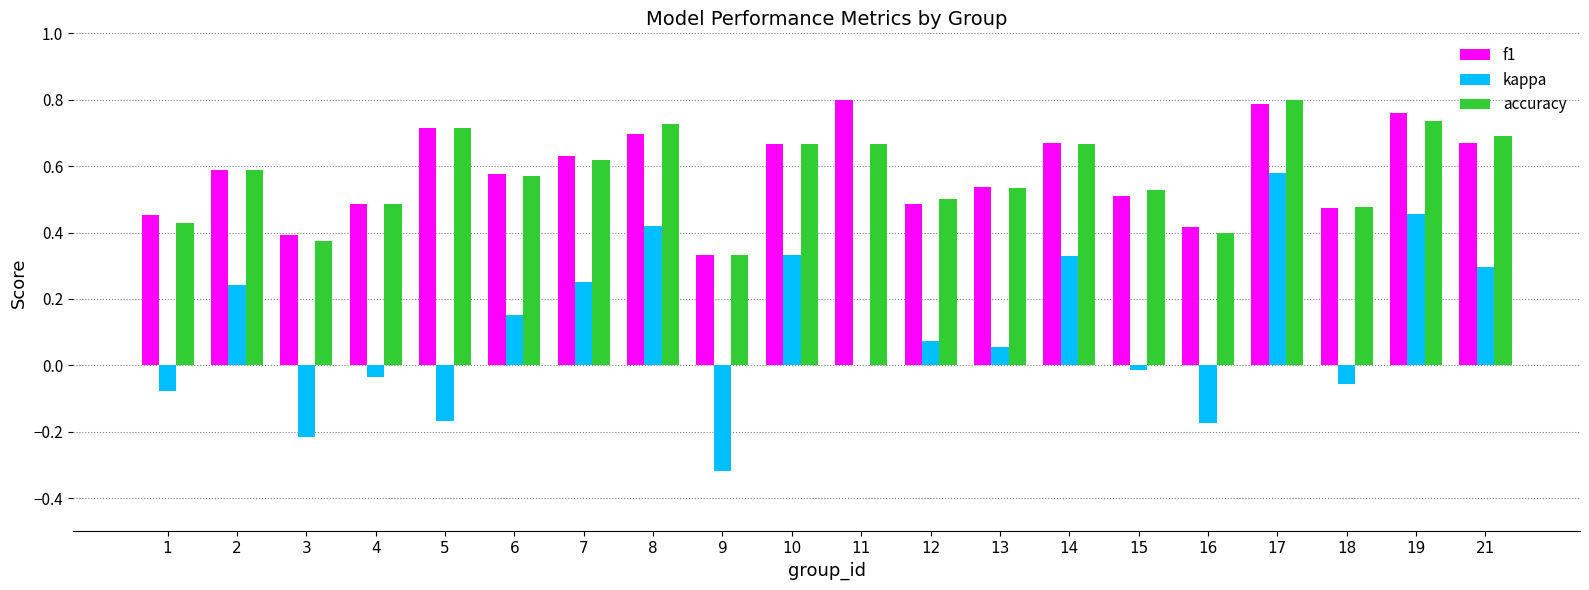

What is the total value across all series at 18?

0.9